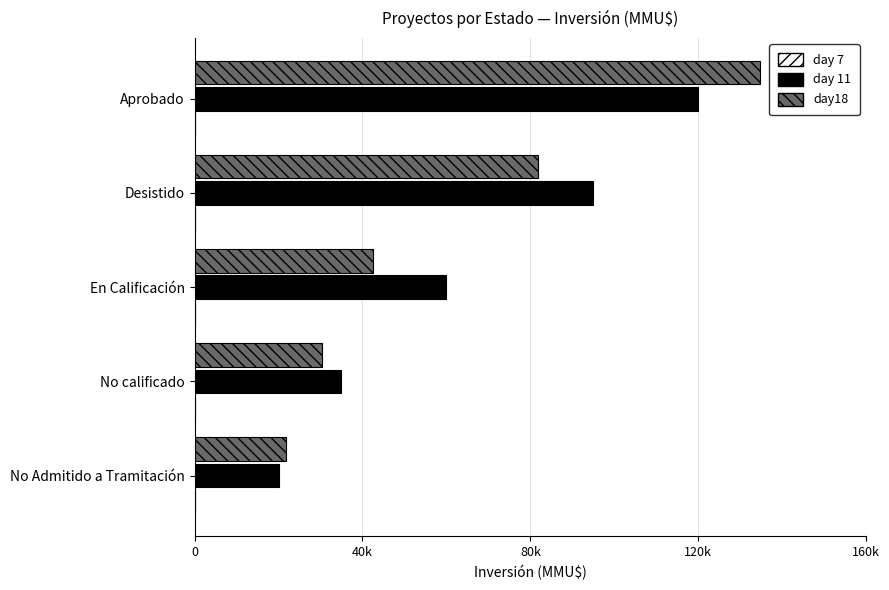

How many bars are there in total?

15